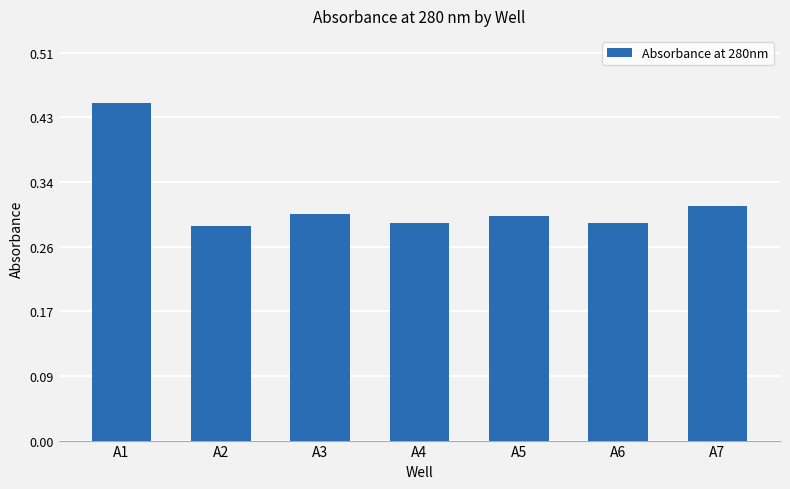

True or false: the data shows 0.2 at A7.

False